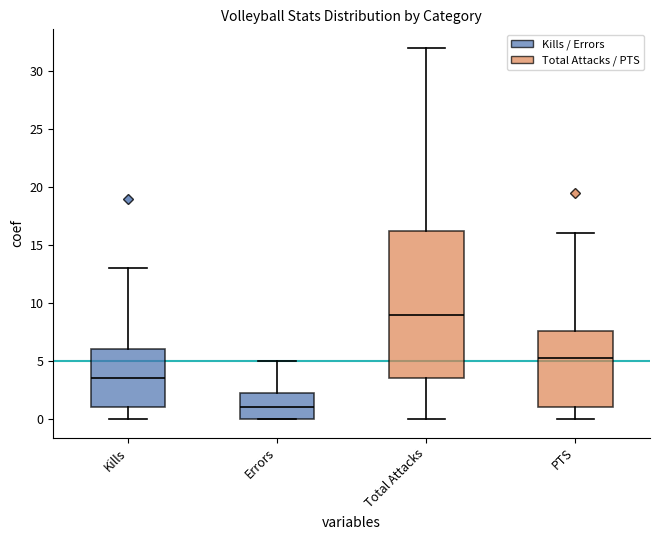

Reading left to right, extract all data points from this chart.

Kills: 5.0	4.0	6.0	12.0	1.0	3.0	5.0	1.0	0.0	6.0	0.0	5.0	1.0	0.0	0.0	7.0	0.0	0.0	0.0	5.0	19.0	7.0	13.0	12.0	7.0	4.0	1.0	6.0	5.0	0.0	5.0	1.0	3.0	0.0	2.0	5.0	6.0	1.0	3.0	2.0
Errors: 2.0	0.0	3.0	1.0	0.0	3.0	1.0	4.0	0.0	2.0	0.0	0.0	3.0	0.0	0.0	0.0	0.0	0.0	0.0	0.0	2.0	1.0	1.0	2.0	5.0	2.0	0.0	3.0	1.0	0.0	3.0	1.0	1.0	0.0	1.0	4.0	3.0	2.0	4.0	2.0
Total Attacks: 11.0	8.0	22.0	23.0	4.0	10.0	7.0	11.0	0.0	17.0	0.0	6.0	5.0	0.0	0.0	16.0	0.0	0.0	0.0	7.0	32.0	16.0	28.0	26.0	22.0	10.0	2.0	17.0	10.0	0.0	12.0	5.0	7.0	1.0	7.0	13.0	22.0	10.0	20.0	8.0
PTS: 5.5	5.5	8.0	15.0	3.5	5.0	7.0	1.5	0.0	7.0	0.0	8.5	1.5	0.0	0.0	7.5	0.0	0.0	0.0	5.5	19.5	9.5	16.0	13.0	10.0	8.5	1.0	7.0	6.5	0.0	8.5	1.0	4.0	0.0	3.5	6.5	7.0	2.5	4.0	4.5